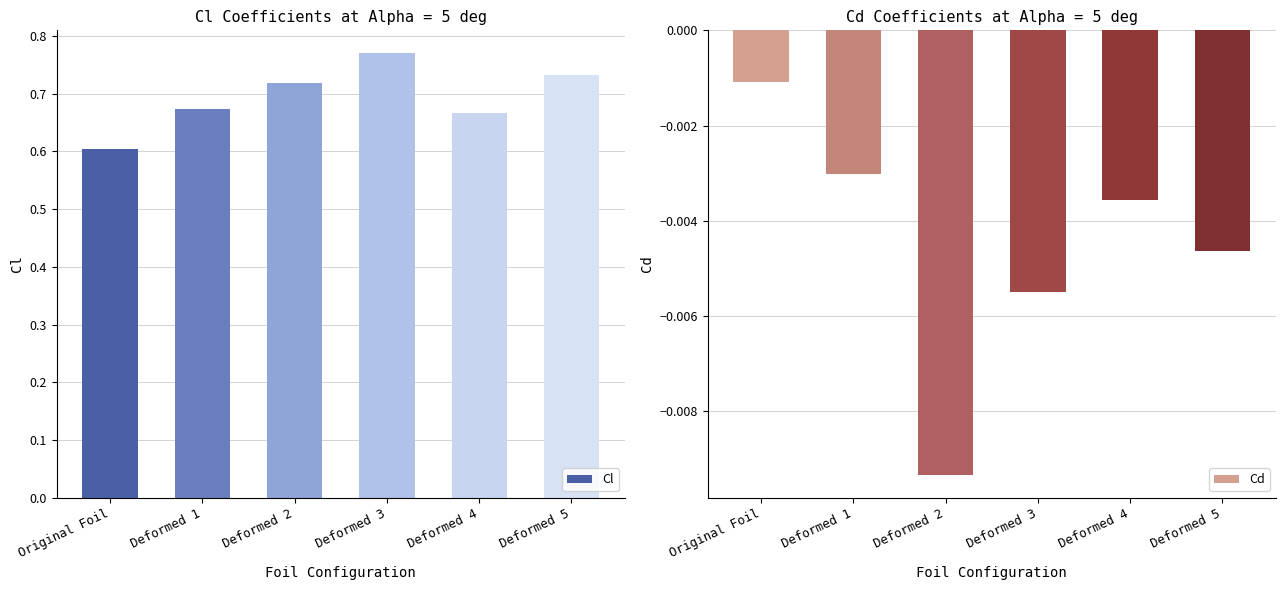

Are the bars horizontal?

No